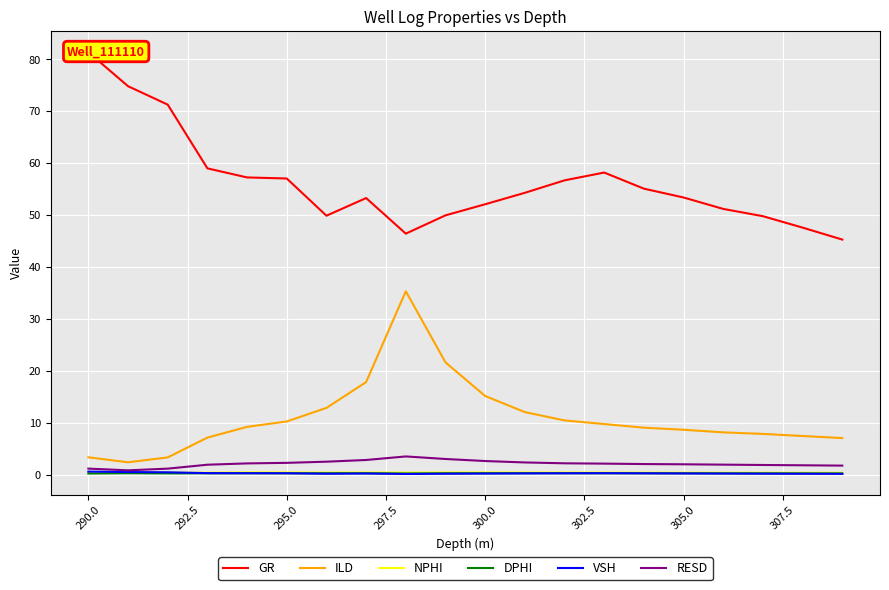

Reading left to right, extract all data points from this chart.

GR: 81.4	74.8	71.3	59.0	57.3	57.1	49.9	53.3	46.4	50.0	52.1	54.3	56.7	58.2	55.1	53.4	51.2	49.8	47.6	45.3
ILD: 3.4	2.4	3.4	7.2	9.3	10.3	12.9	17.9	35.4	21.7	15.2	12.1	10.5	9.8	9.1	8.7	8.2	7.9	7.5	7.1
NPHI: 0.6	0.5	0.4	0.4	0.5	0.5	0.5	0.5	0.4	0.5	0.5	0.5	0.5	0.5	0.4	0.4	0.4	0.4	0.4	0.4
DPHI: 0.3	0.3	0.3	0.3	0.3	0.3	0.3	0.3	0.3	0.3	0.3	0.3	0.3	0.3	0.3	0.3	0.3	0.3	0.3	0.3
VSH: 0.6	0.6	0.5	0.4	0.3	0.3	0.2	0.3	0.2	0.2	0.3	0.3	0.3	0.3	0.3	0.3	0.3	0.3	0.2	0.2
RESD: 1.2	0.9	1.2	2.0	2.2	2.3	2.6	2.9	3.6	3.1	2.7	2.4	2.2	2.2	2.1	2.1	2.0	1.9	1.9	1.8